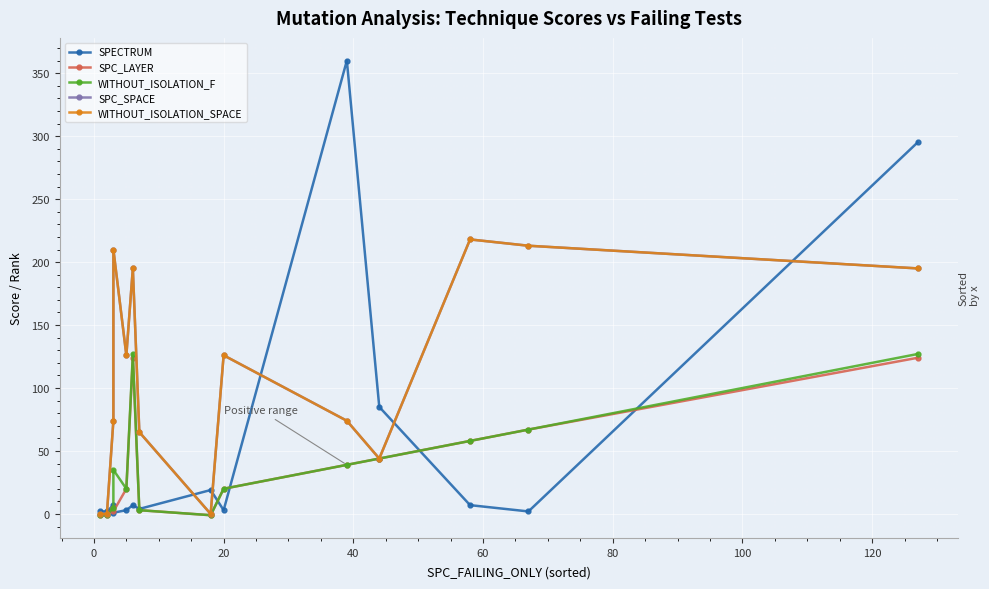

What is the value of the WITHOUT_ISOLATION_F point at the 5th from the left?

20